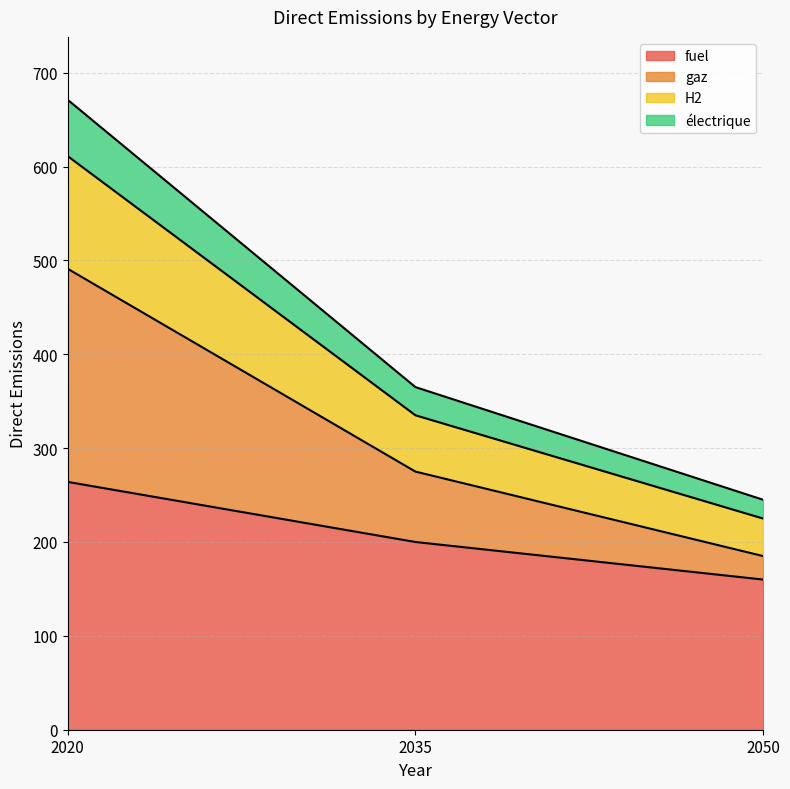

What is the minimum value for fuel?

160